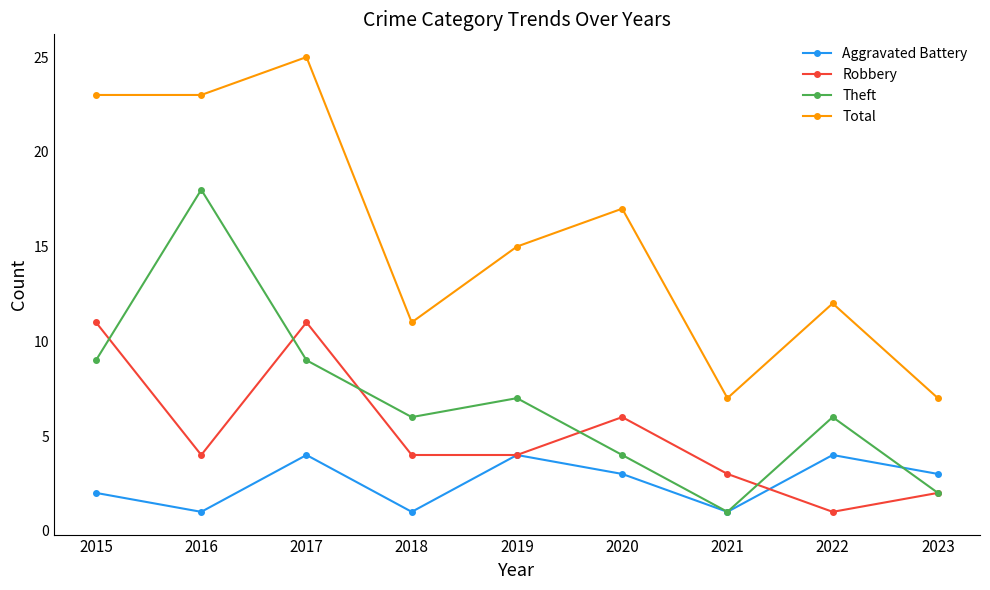

What is the approximate value of Robbery at 2020, to the nearest 5?

5